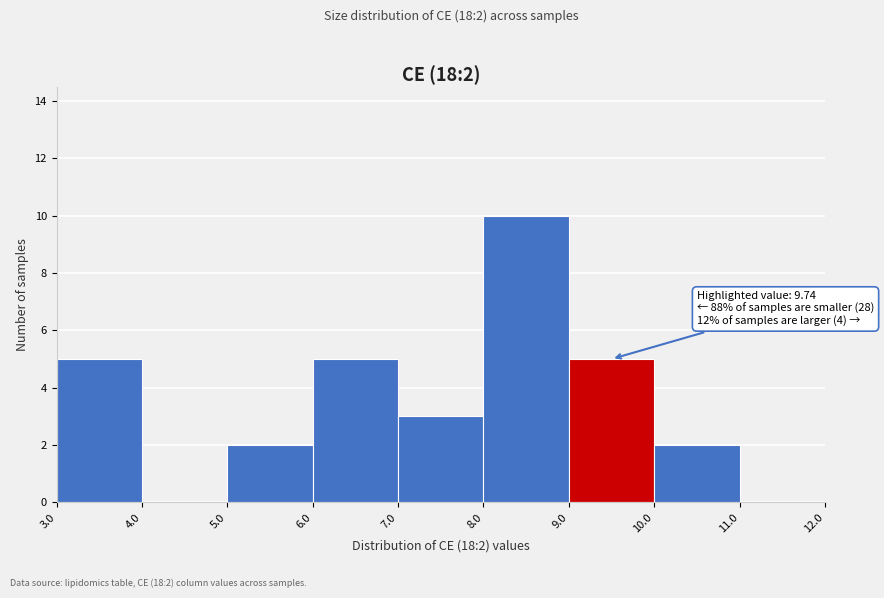

Which range on the x-axis has the tallest bar?

8.0 to 9.0